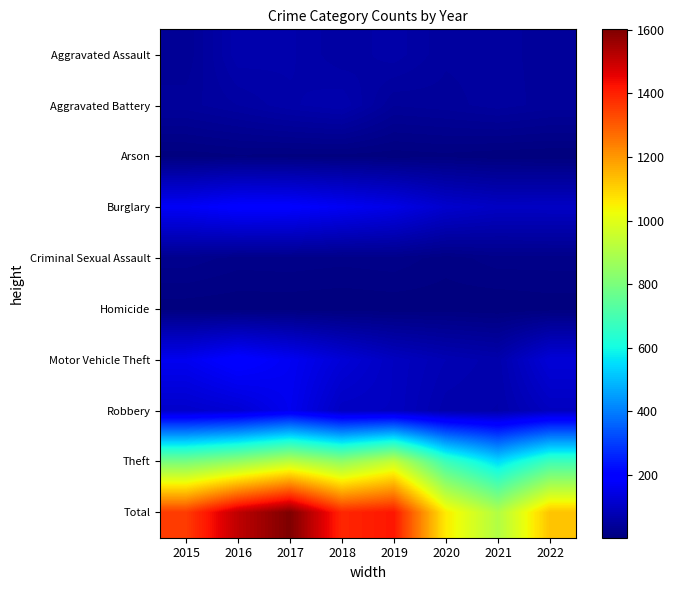

Reading left to right, extract all data points from this chart.

Aggravated Assault: 2015=35	2016=70	2017=67	2018=54	2019=63	2020=48	2021=49	2022=44
Aggravated Battery: 2015=44	2016=53	2017=64	2018=71	2019=41	2020=44	2021=50	2022=44
Arson: 2015=5	2016=8	2017=7	2018=7	2019=5	2020=7	2021=4	2022=3
Burglary: 2015=171	2016=190	2017=187	2018=168	2019=149	2020=114	2021=100	2022=101
Criminal Sexual Assault: 2015=26	2016=19	2017=20	2018=18	2019=20	2020=12	2021=19	2022=19
Homicide: 2015=5	2016=4	2017=4	2018=3	2019=4	2020=5	2021=3	2022=5
Motor Vehicle Theft: 2015=162	2016=195	2017=166	2018=127	2019=96	2020=78	2021=68	2022=128
Robbery: 2015=110	2016=122	2017=160	2018=98	2019=96	2020=68	2021=65	2022=95
Theft: 2015=796	2016=850	2017=926	2018=845	2019=944	2020=681	2021=548	2022=685
Total: 2015=1354	2016=1511	2017=1601	2018=1391	2019=1418	2020=1057	2021=906	2022=1124